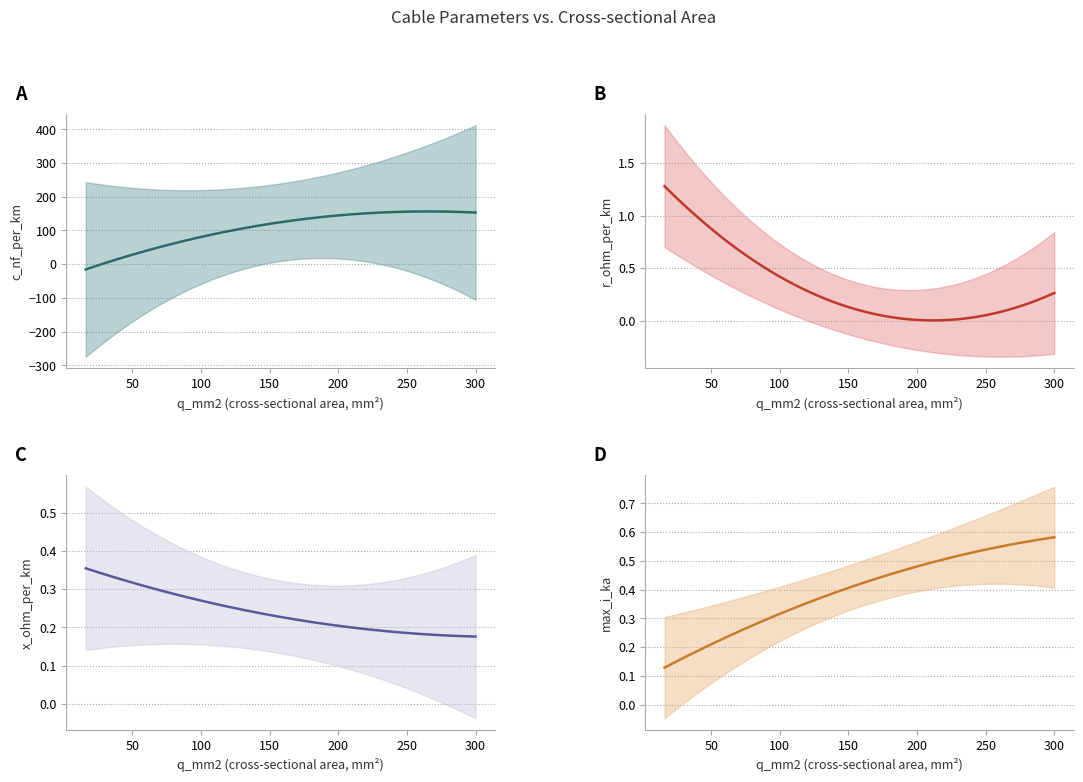

How many lines are shown in the chart?

4